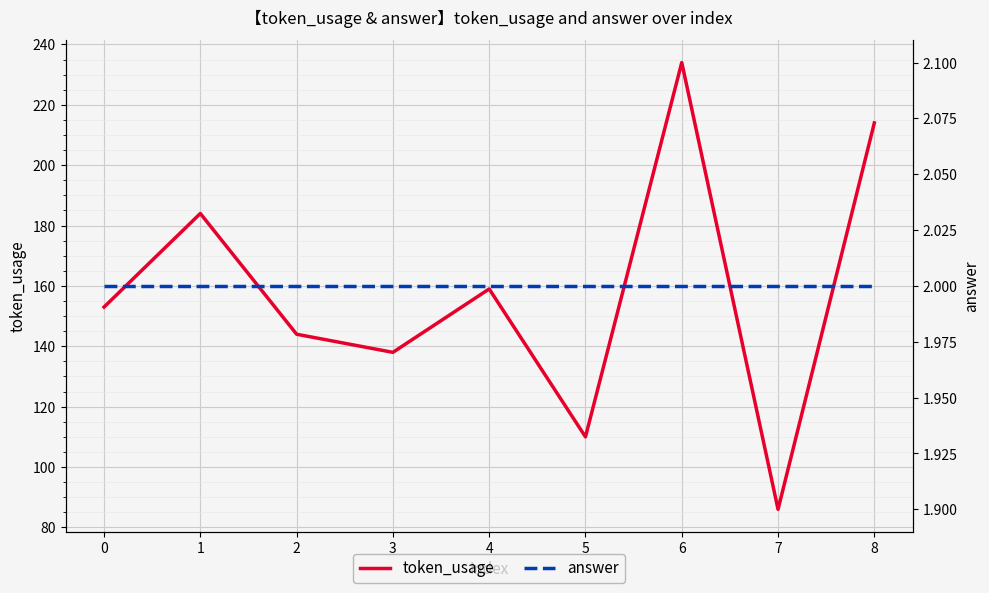

What is the average value of the answer series?

2